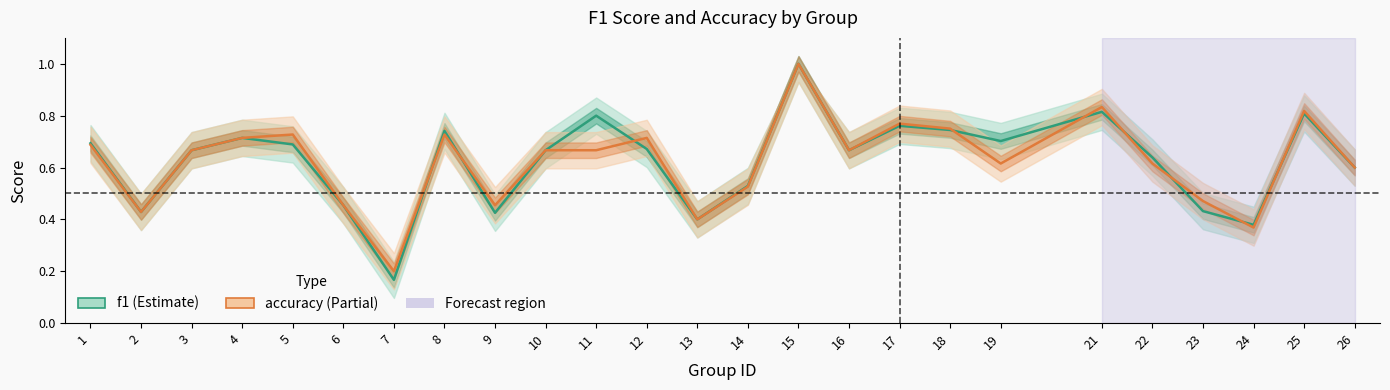

Is the value of f1 at 22 greater than the value of accuracy at 13?

Yes